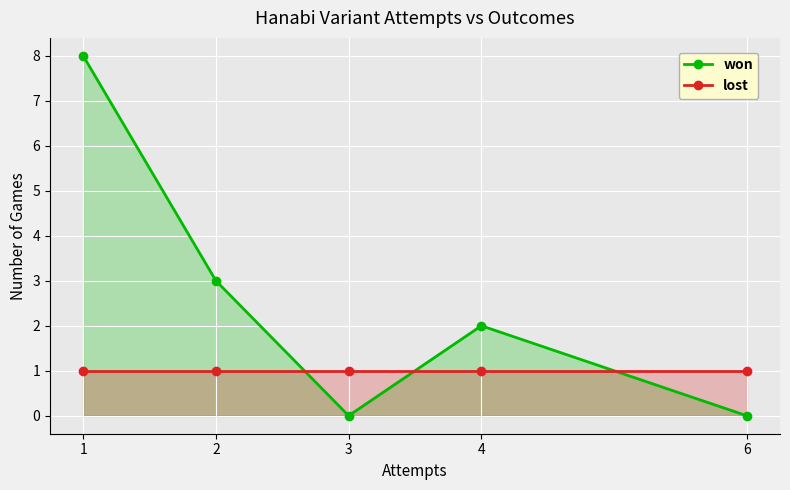

Rank the categories by won value from lowest to highest.

3, 6, 4, 2, 1